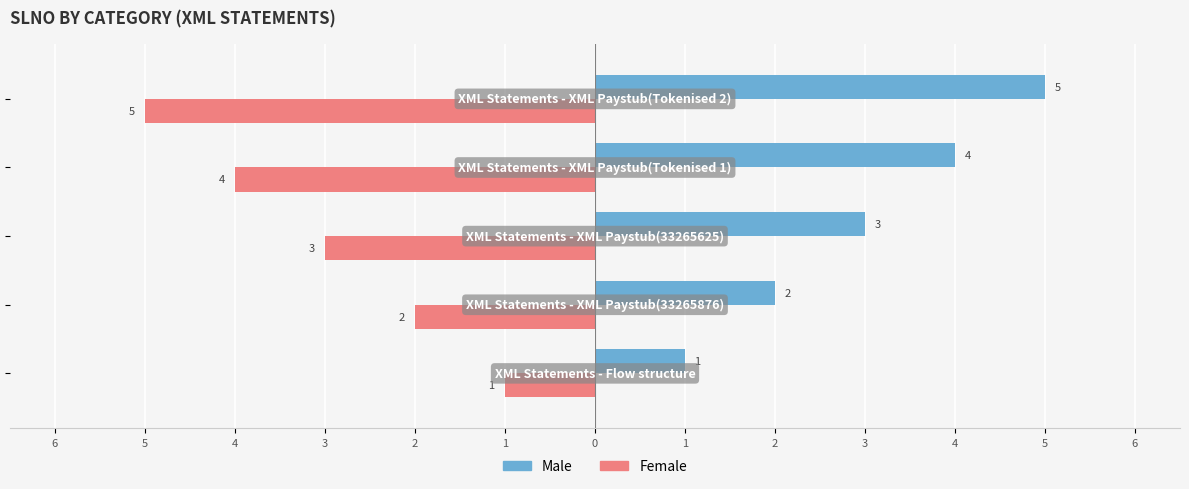

What are all the series names shown in the legend?

Male, Female